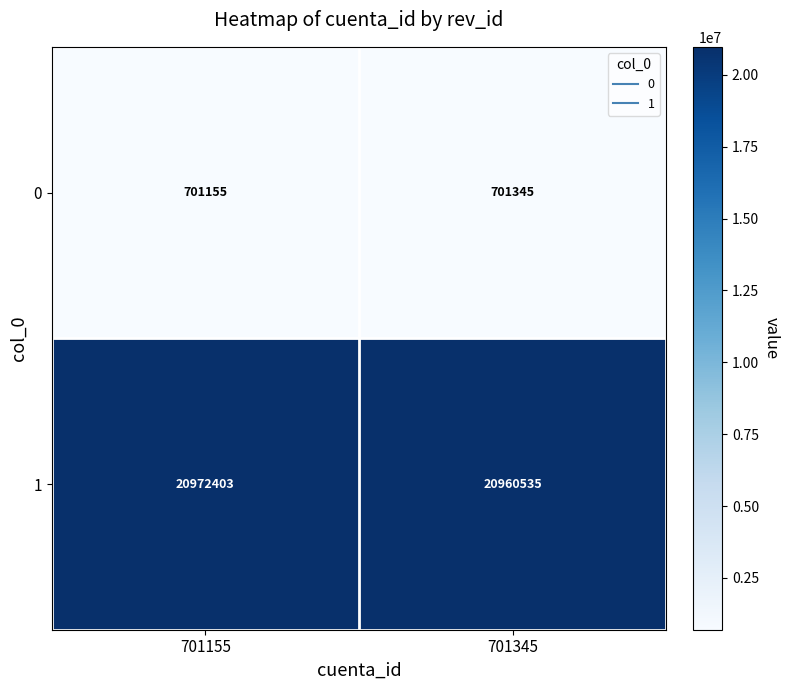

Read the 1 value at 701155, to the nearest 10.

20972400